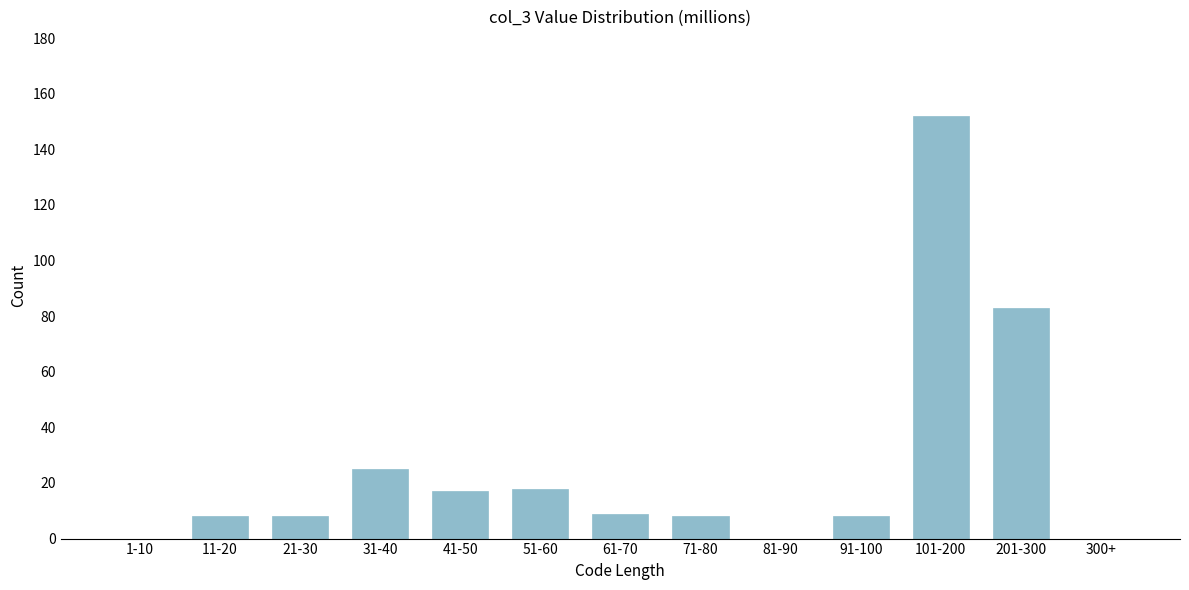

Reading right to left, what are all the values shown in this chart?

300+=0	201-300=83	101-200=152	91-100=8	81-90=0	71-80=8	61-70=9	51-60=18	41-50=17	31-40=25	21-30=8	11-20=8	1-10=0